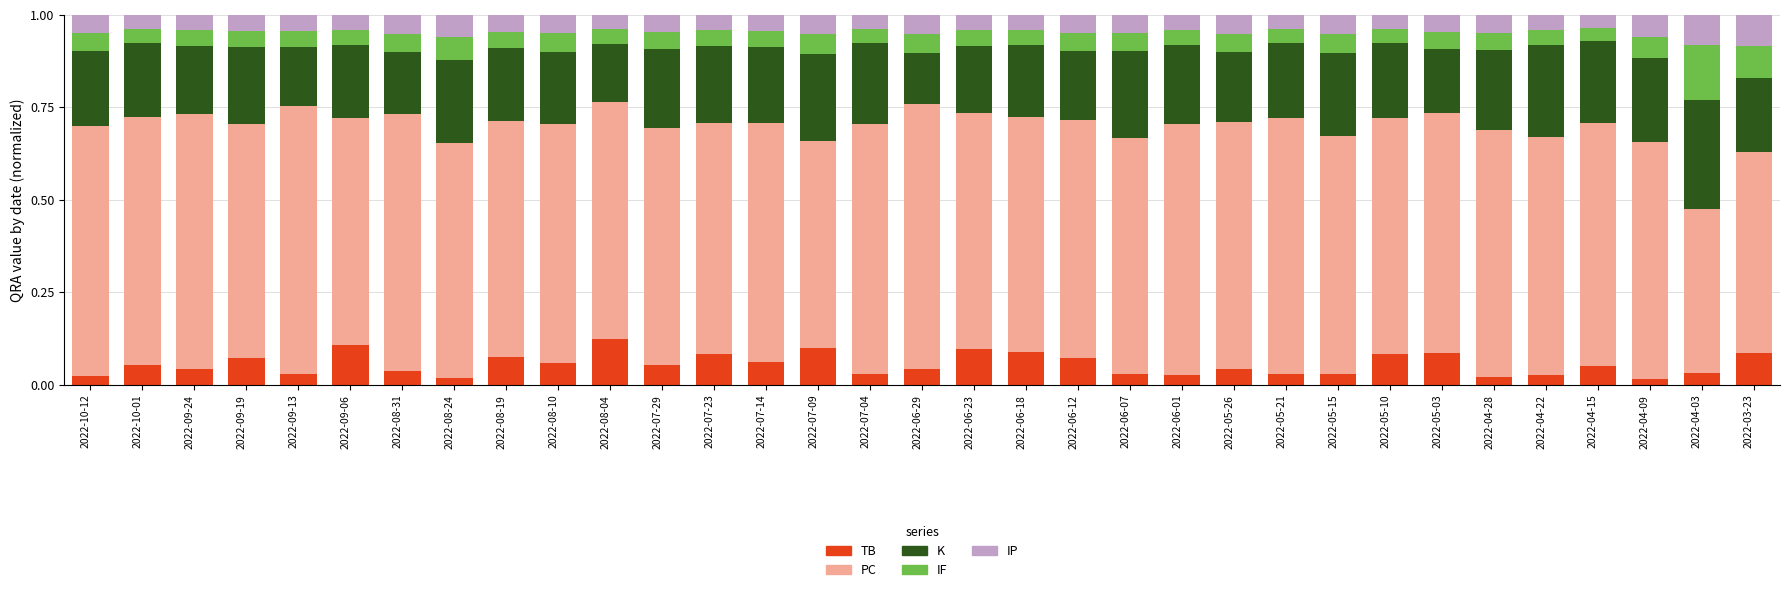

What is the total value across all series at 2022-09-19?

1.0